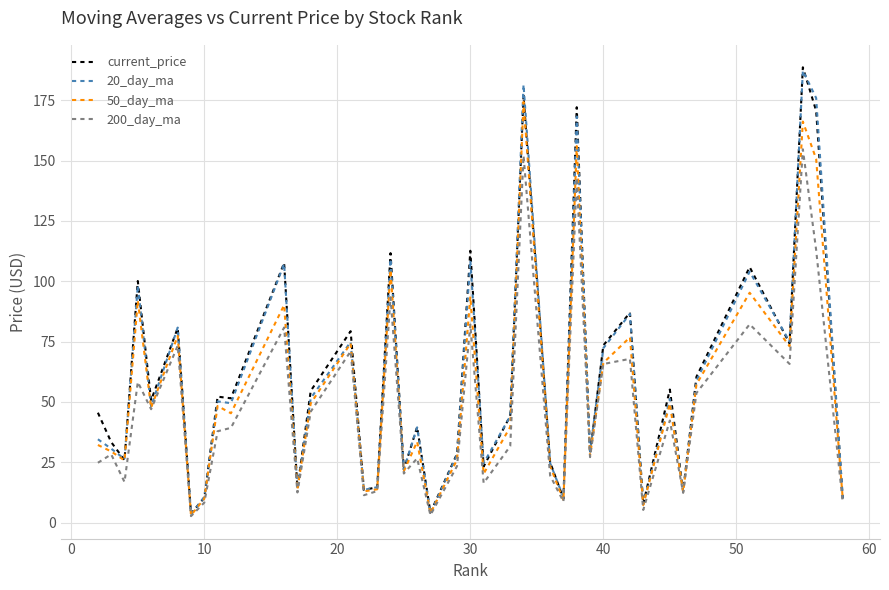

What is the highest value of the current_price series?

188.6